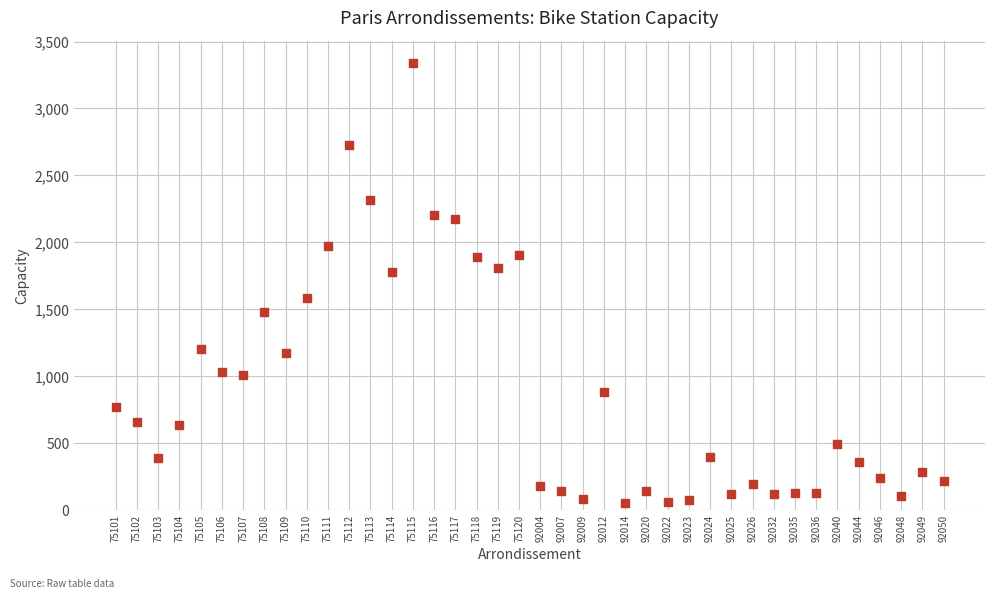

What is the range of Y values (max minus min)?

3287